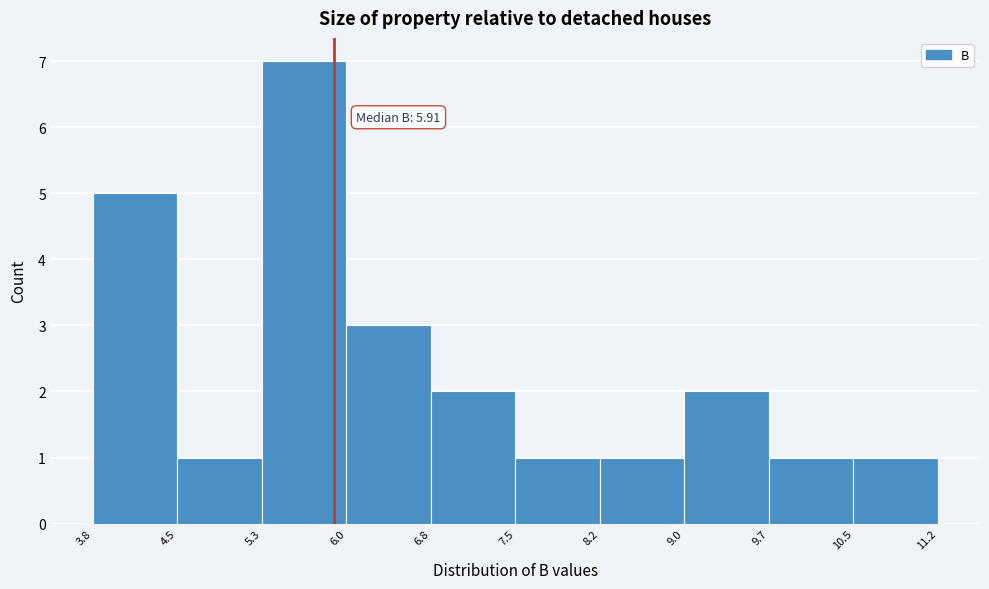

Which range on the x-axis has the tallest bar?

5.3 to 6.0